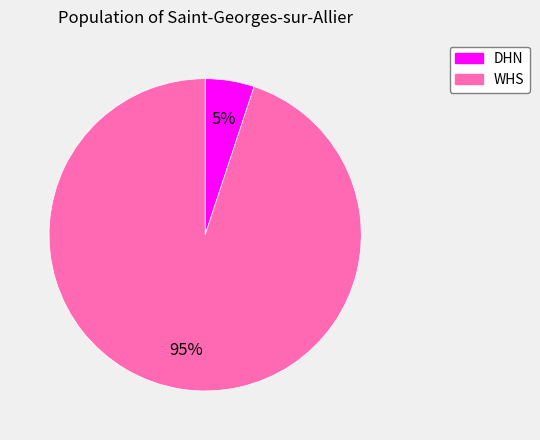

To the nearest percent, what portion does DHN represent?

5%